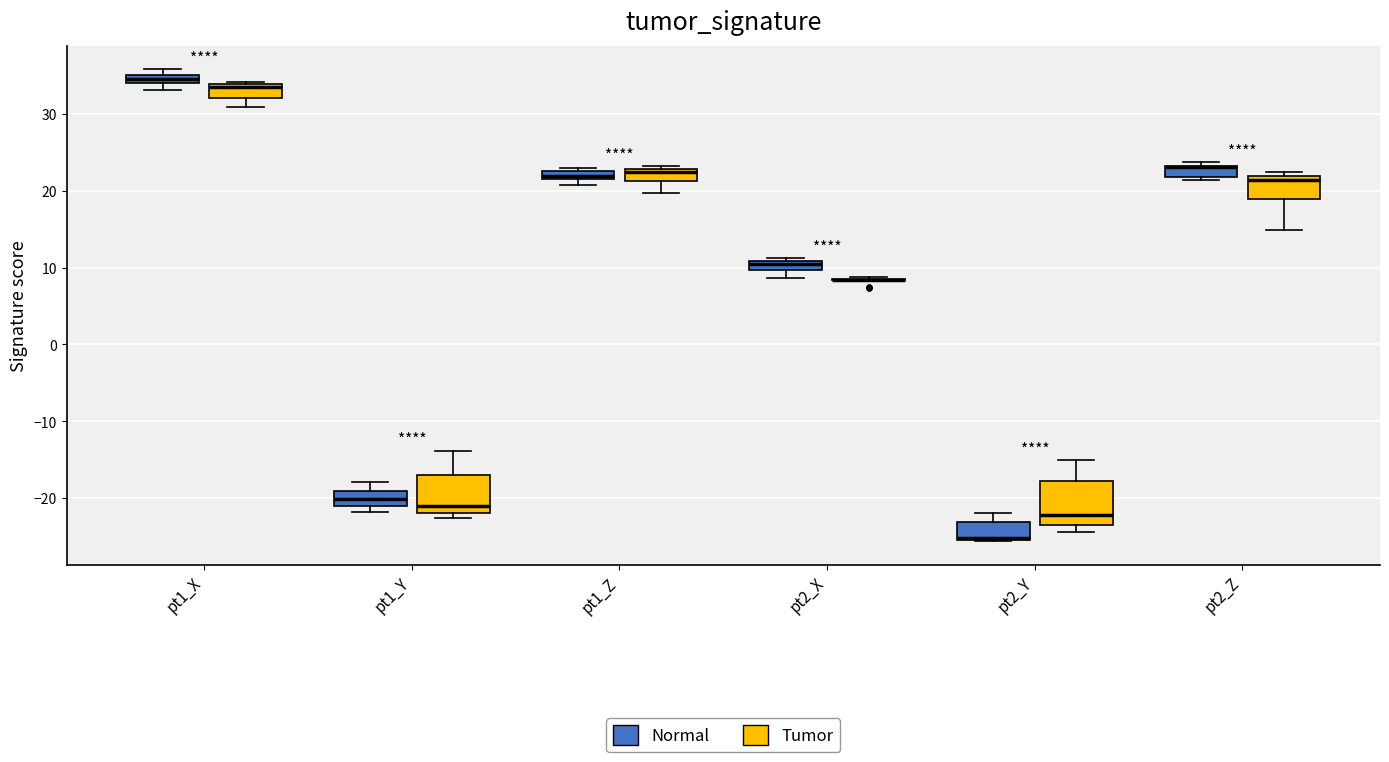

Where does the lower whisker of the box for pt2_X (Normal) end on the y-axis? The values are not printed on the chart, so give them approximately, as read against the axis.

9